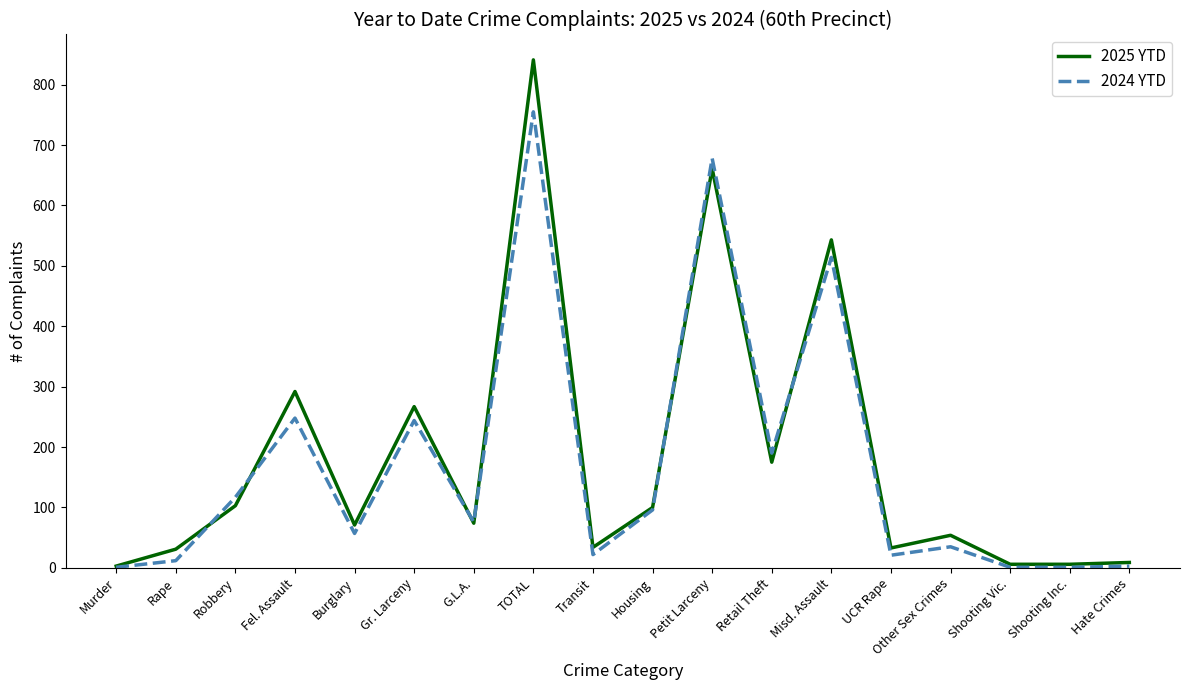

At which label is 2025 YTD closest to 422?

Misd. Assault